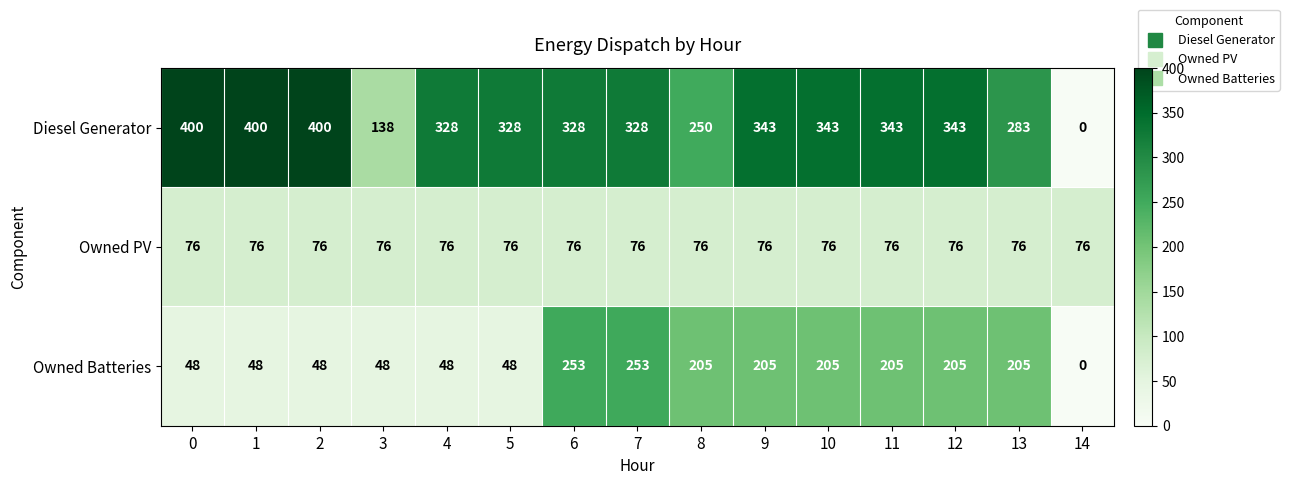

What is the sum of the Owned PV values at 1 and 11?

152